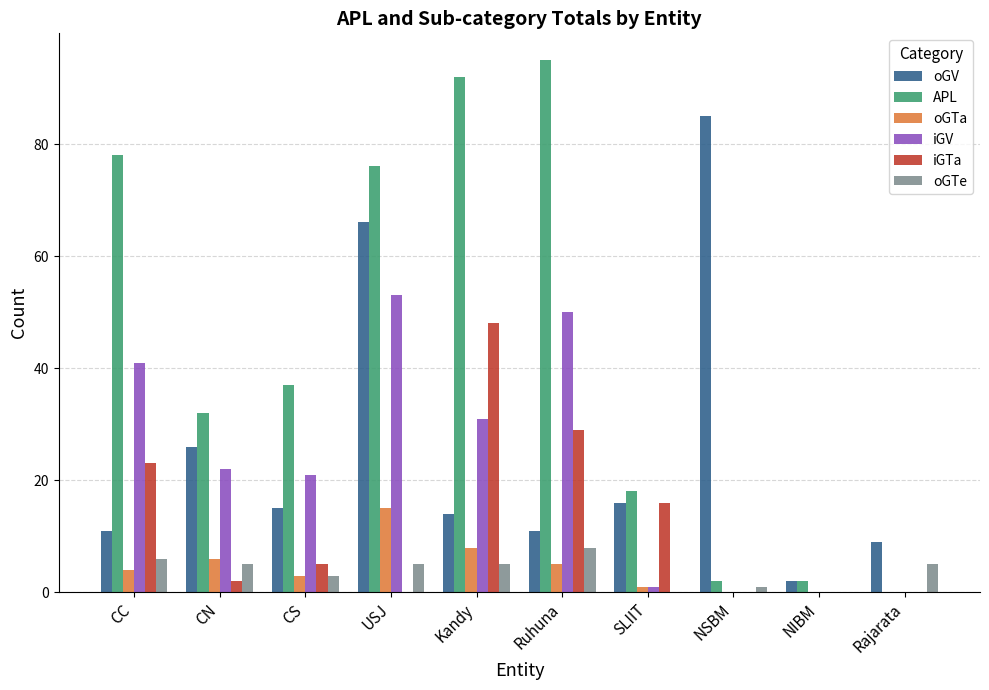

What is the sum of the oGTa values at Kandy and Ruhuna?

13